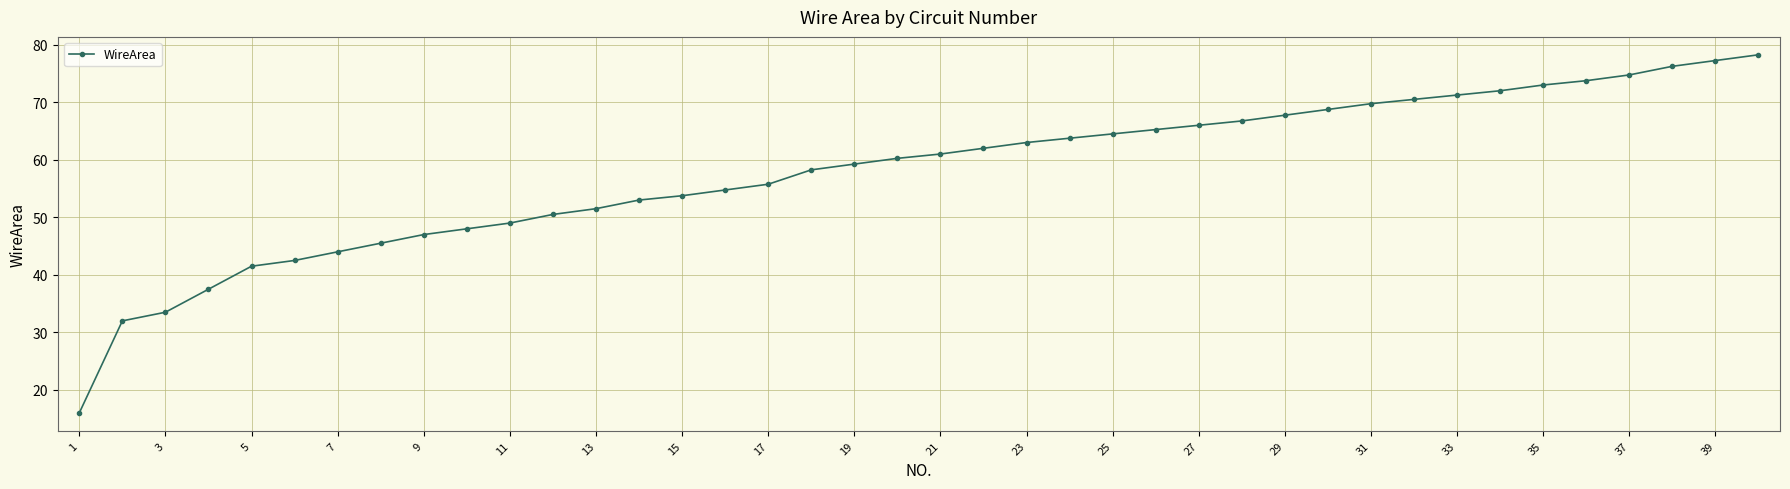

What is the smallest value displayed?

16.0